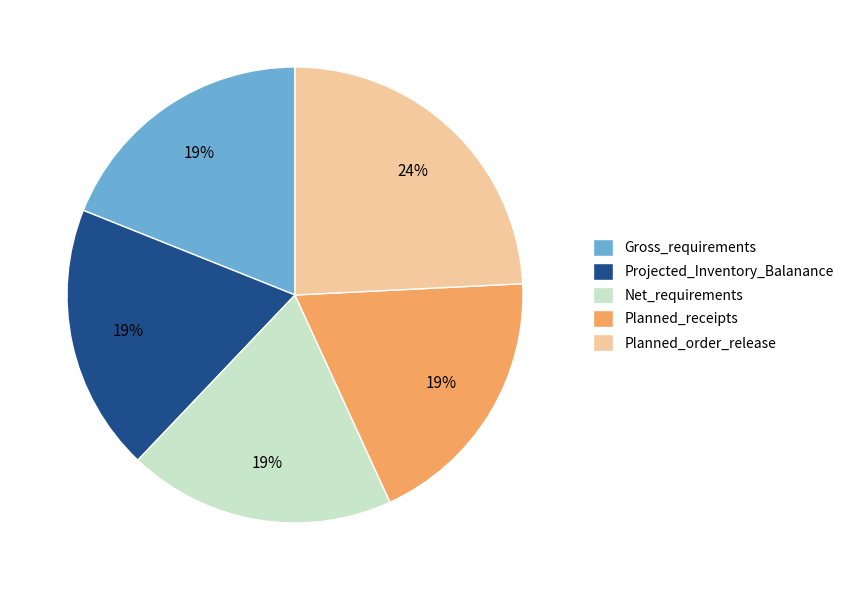

How many segments does this pie chart have?

5